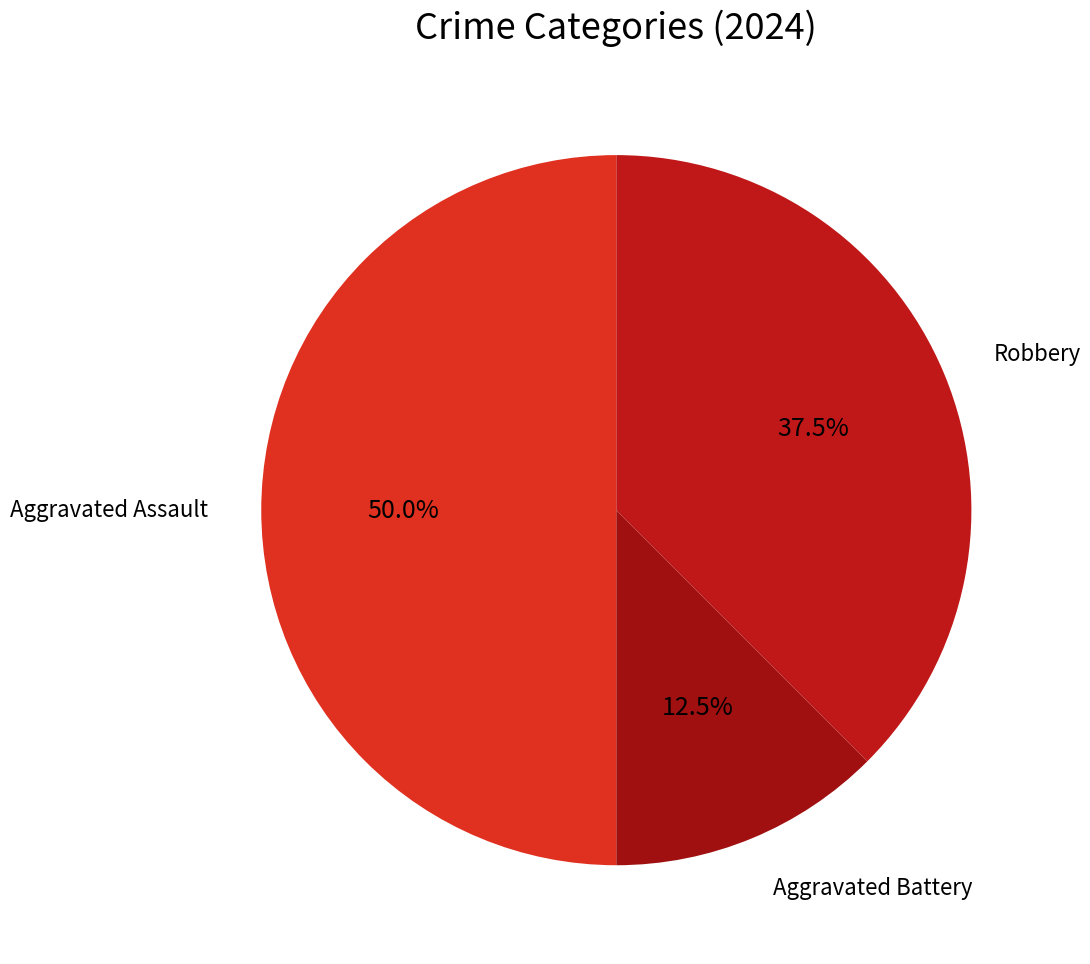

How many segments does this pie chart have?

3